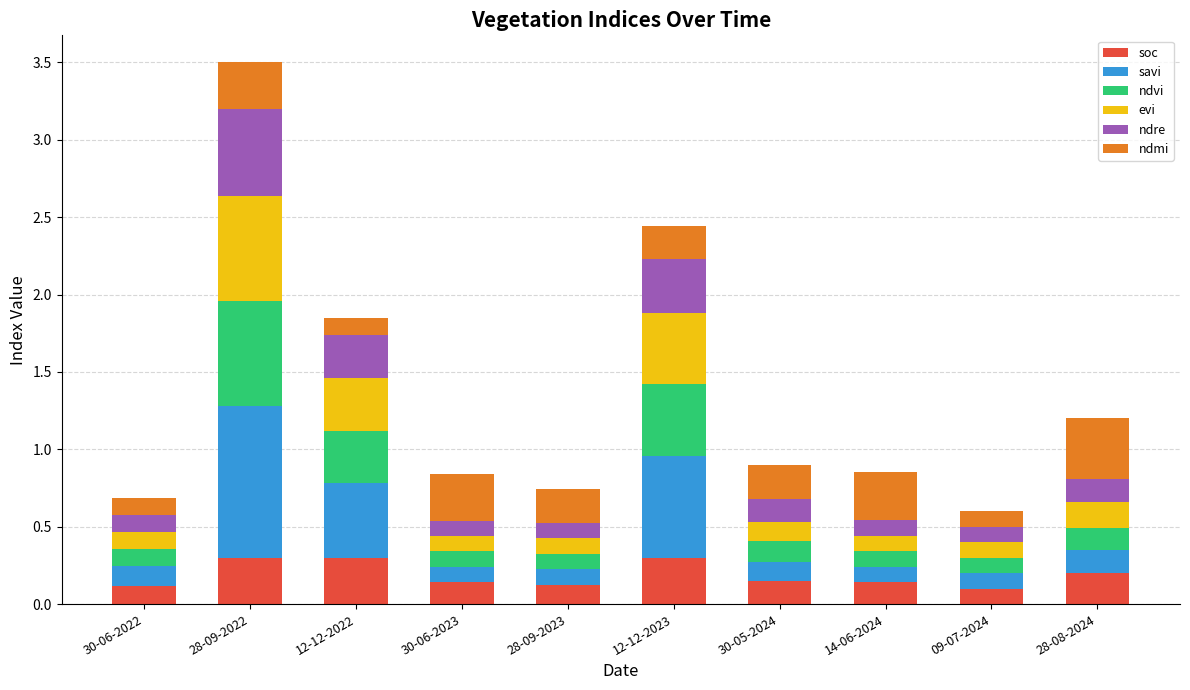

What are all the series names shown in the legend?

soc, savi, ndvi, evi, ndre, ndmi